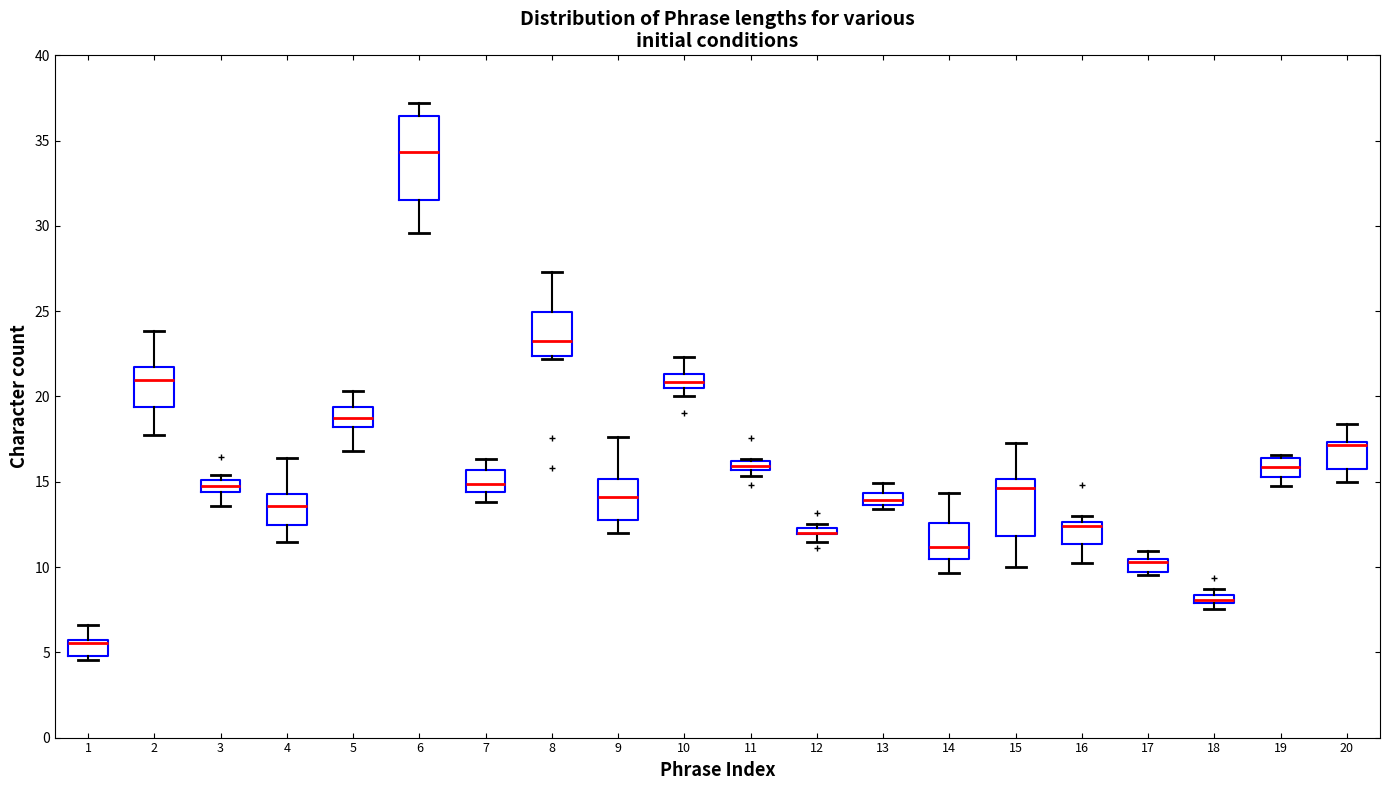

Comparing the boxes themselves (not the whiskers), which one is the tallest?

6